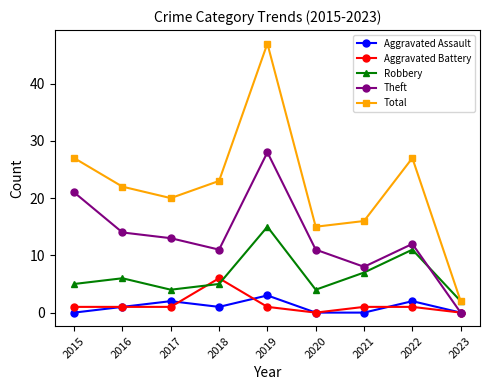

Where is Robbery nearest to the value 8?

2021